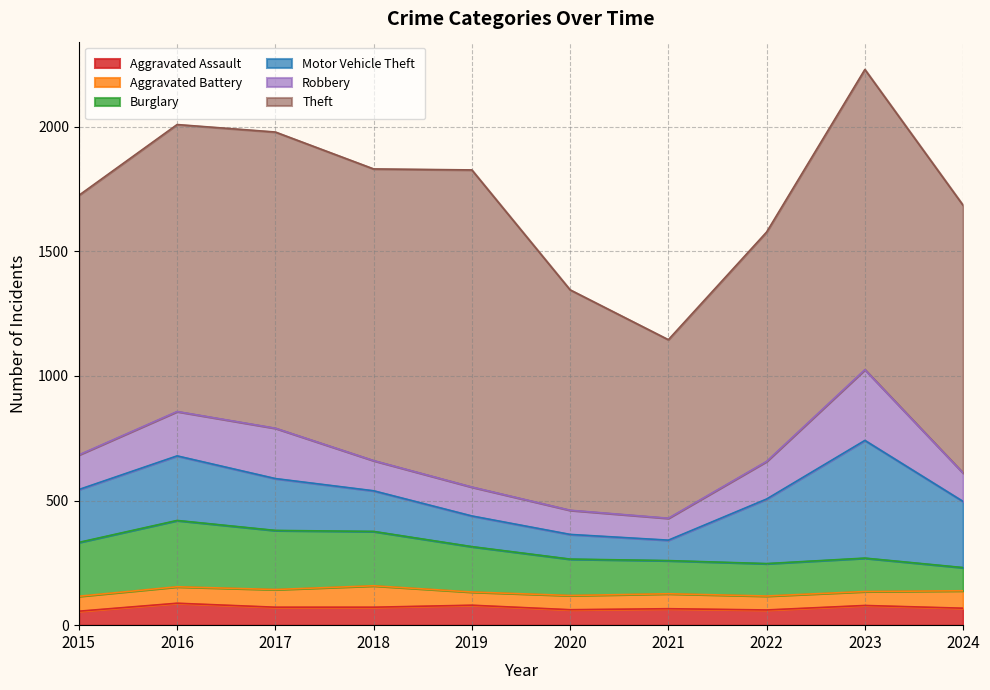

Where is the first local maximum for Aggravated Assault?

2016